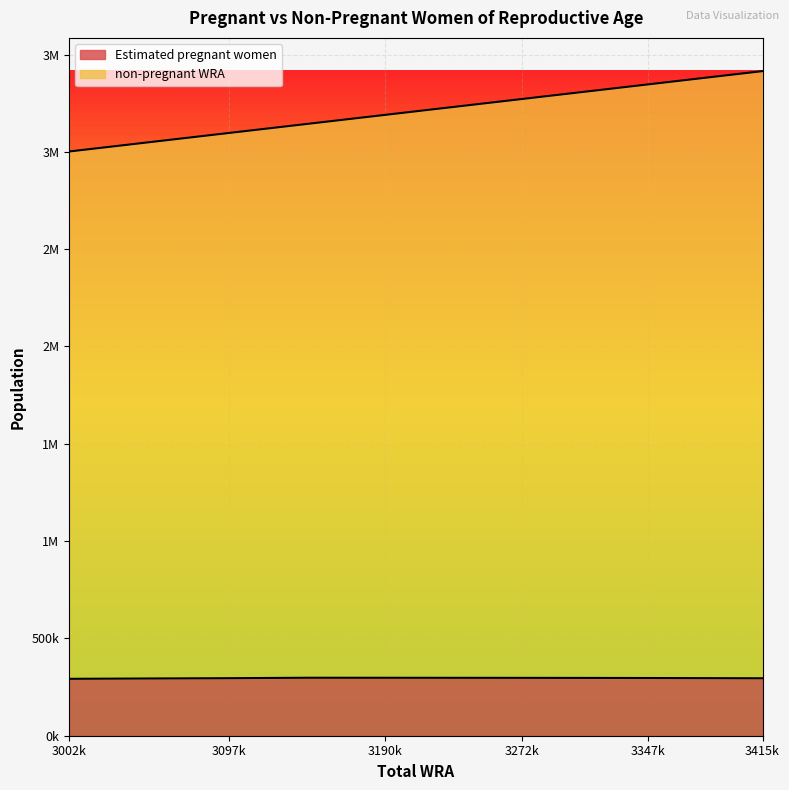

Reading left to right, what are all the values shown in this chart?

Estimated pregnant women: 292351.8	294125.3	295625.1	297830.8	297751.1	297537.4	297307.4	296971.7	296507.4	295892.6	295174.3
non-pregnant WRA: 3002000.0	3051000.0	3097000.0	3143000.0	3190000.0	3230000.0	3272000.0	3310000.0	3347000.0	3380000.0	3415000.0